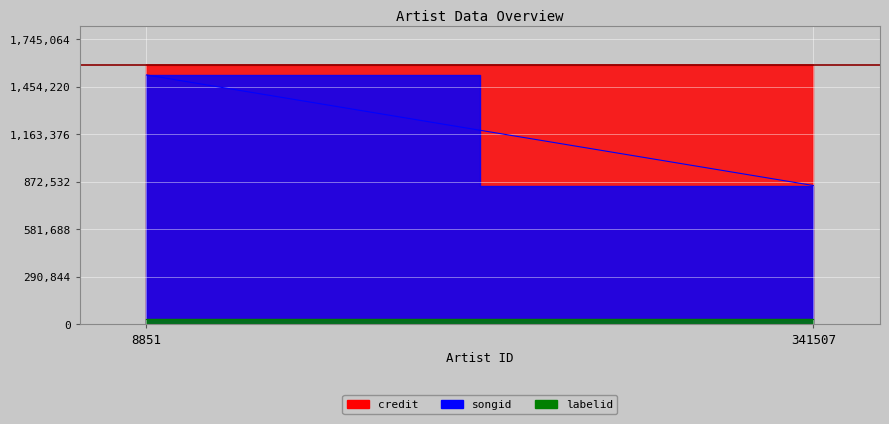

Which series has the largest total across all categories?

credit